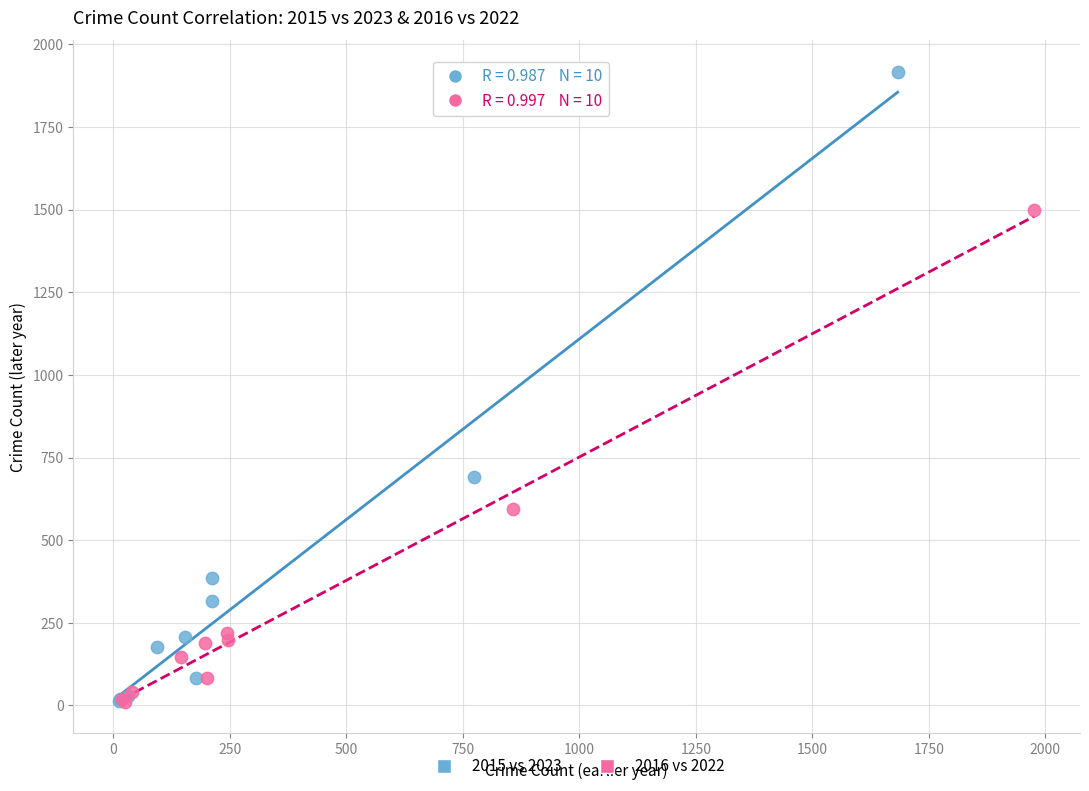

Which series reaches the maximum Y coordinate?

2015 vs 2023